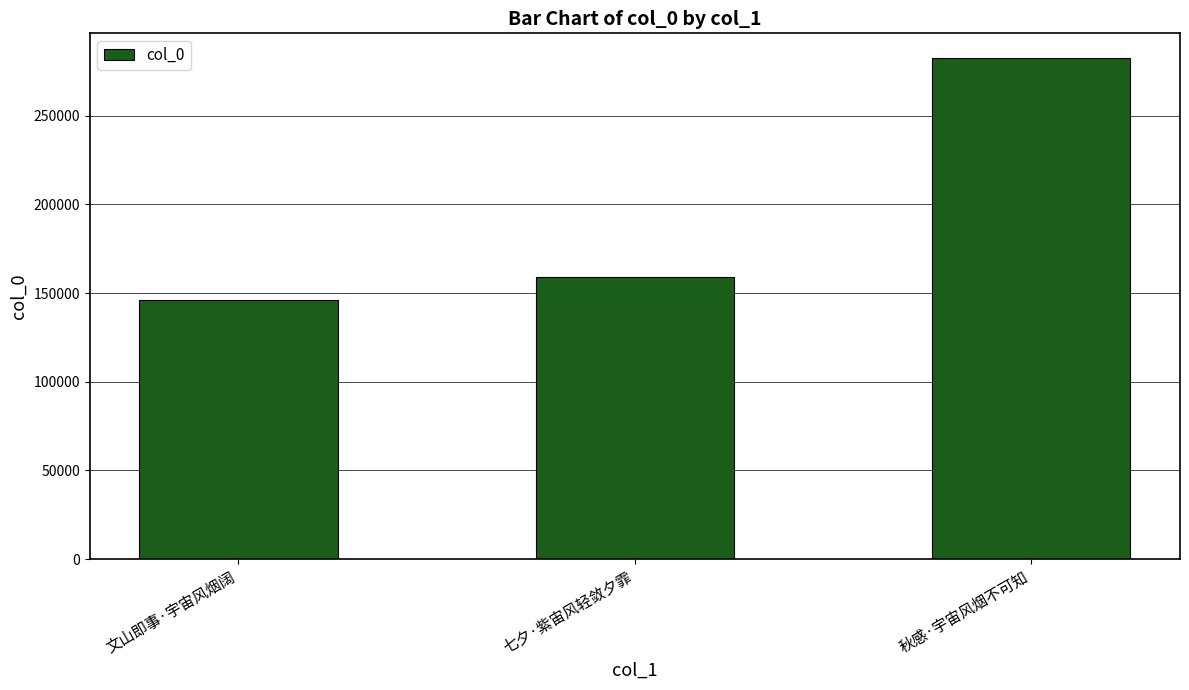

Where is the data nearest to the value 214378?

七夕·紫宙风轻敛夕霏